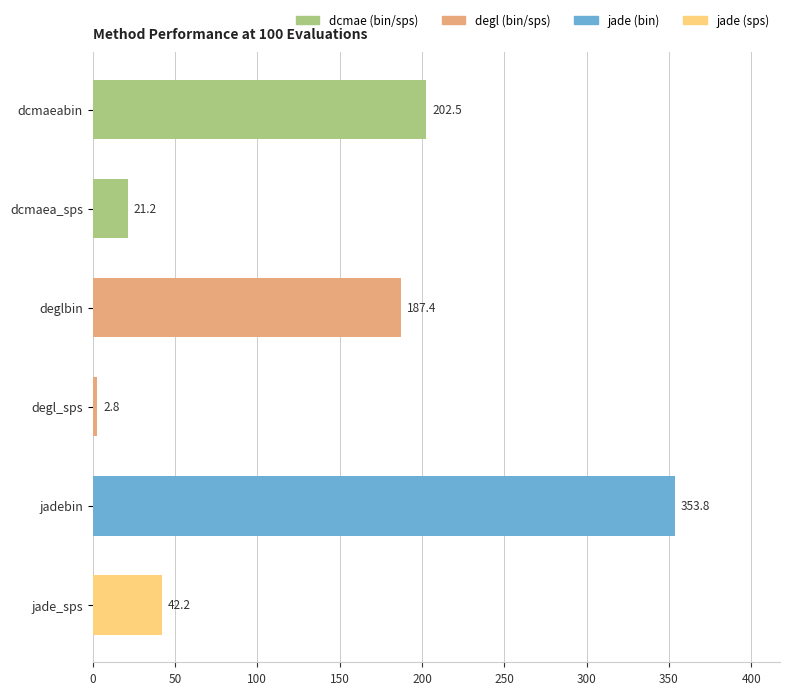

Is it true that the value at jade_sps is 68.1?

False